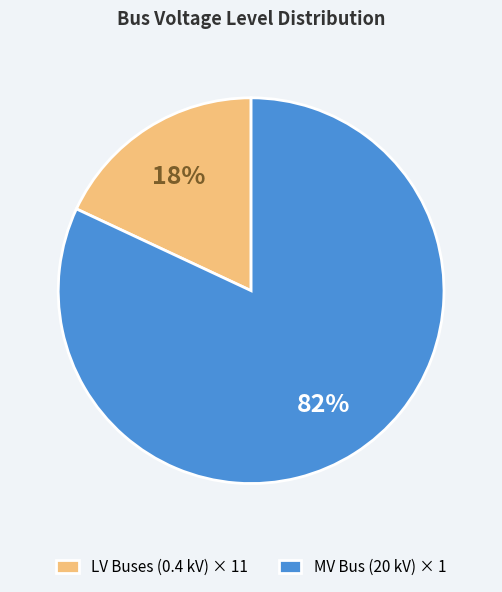

To the nearest percent, what is the difference between the largest and smallest slice percentages?

64%